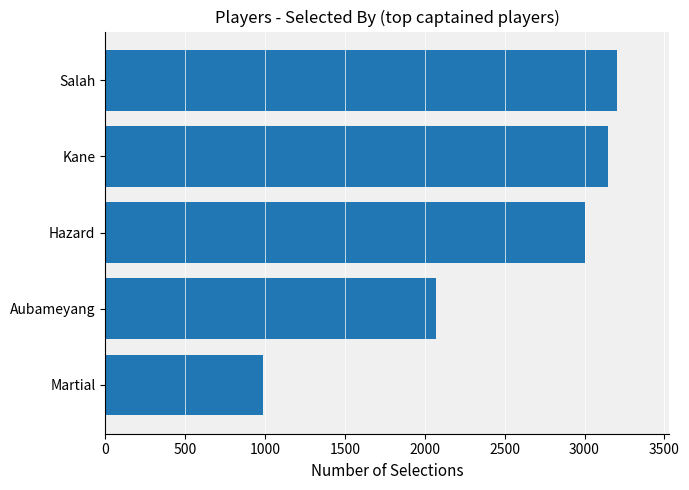

What is the label of the 1st bar from the bottom?

Martial